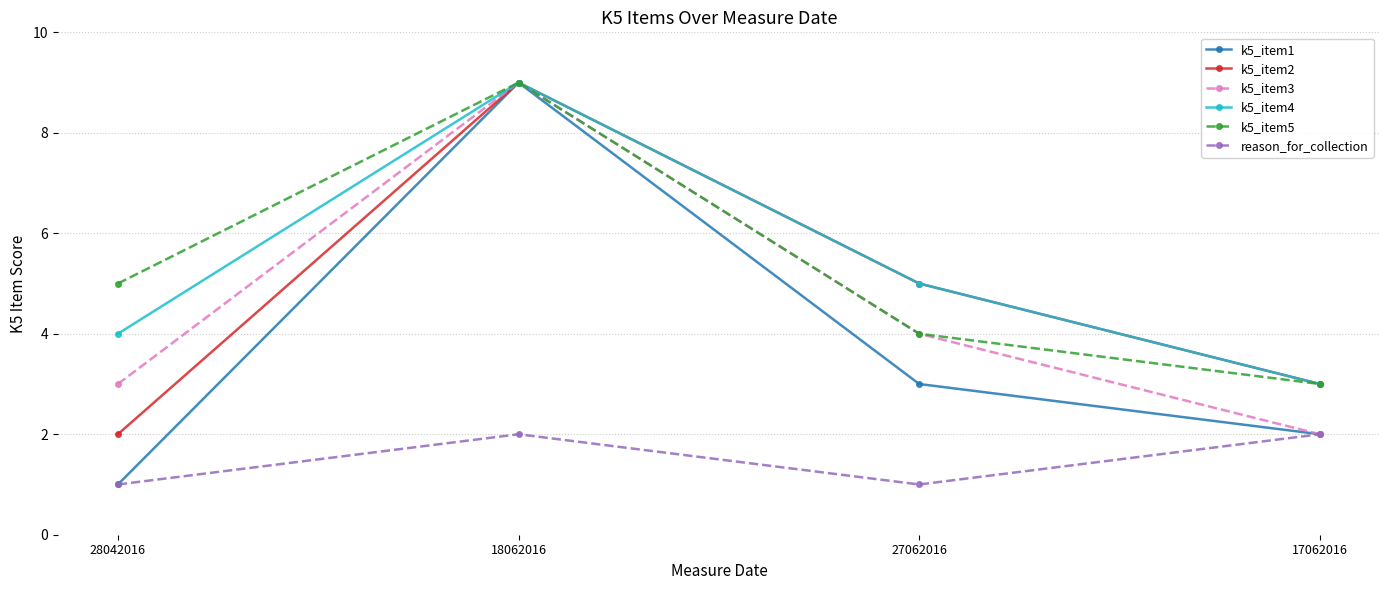

Reading left to right, transcribe all the data shown in this chart.

k5_item1: 1	9	3	2
k5_item2: 2	9	5	3
k5_item3: 3	9	4	2
k5_item4: 4	9	5	3
k5_item5: 5	9	4	3
reason_for_collection: 1	2	1	2